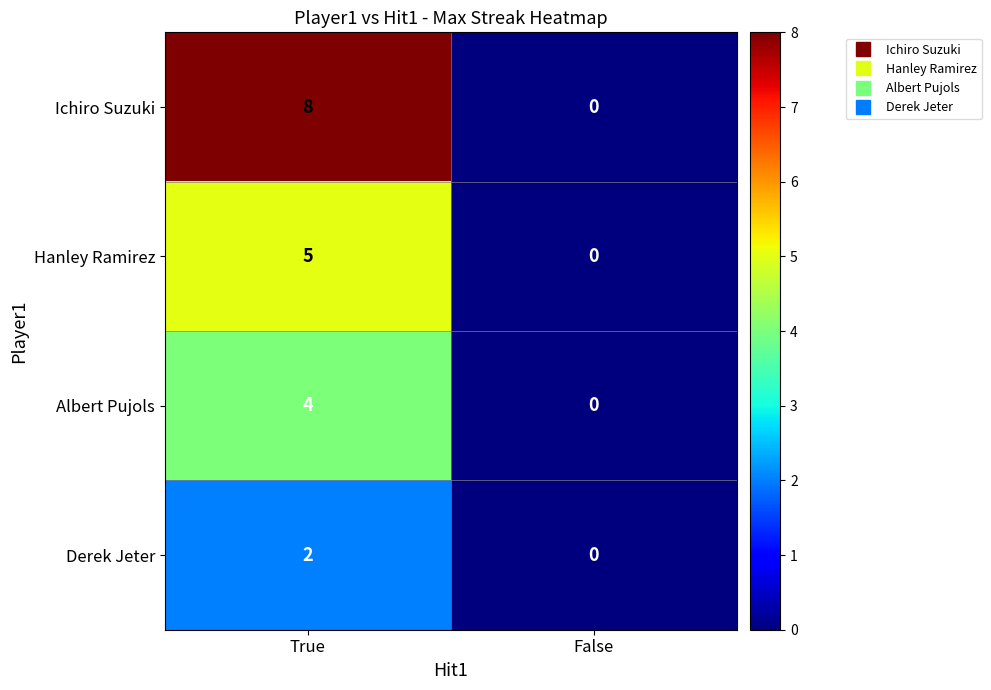

What is the difference between the Albert Pujols values at True and False?

4